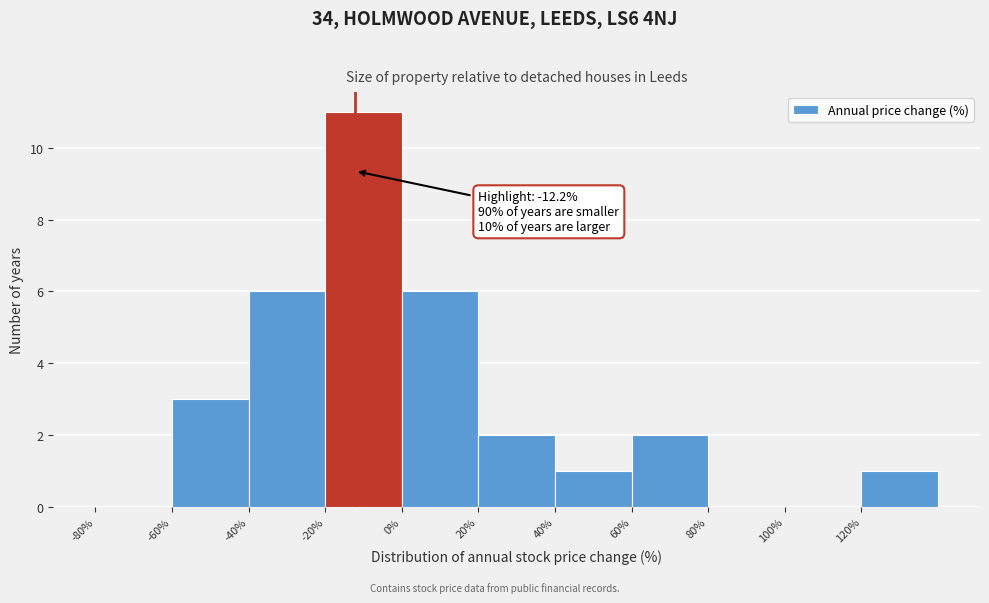

Over which range of the x-axis is the bar tallest?

-20 to 0